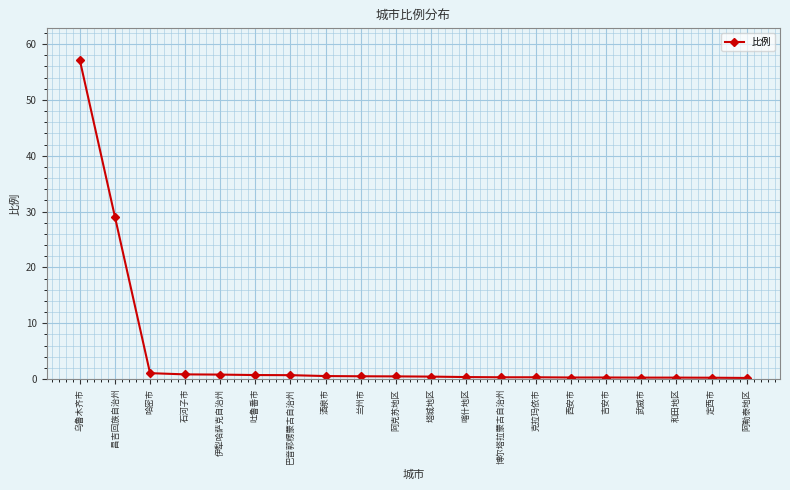

What is the sum of all values?

94.8